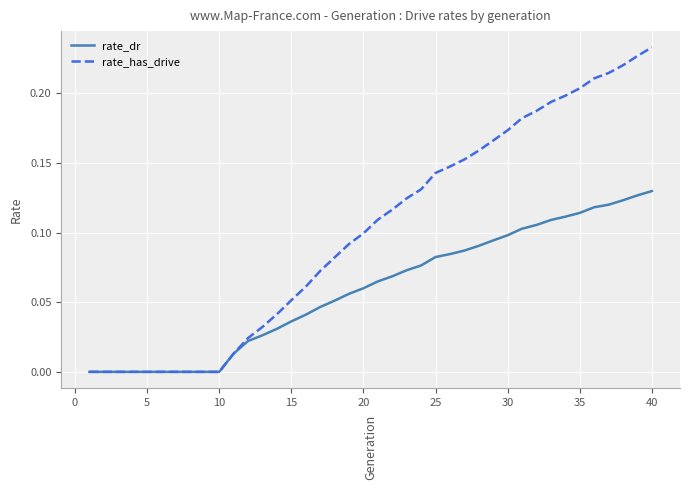

Is this an area chart (filled region under the line)?

No